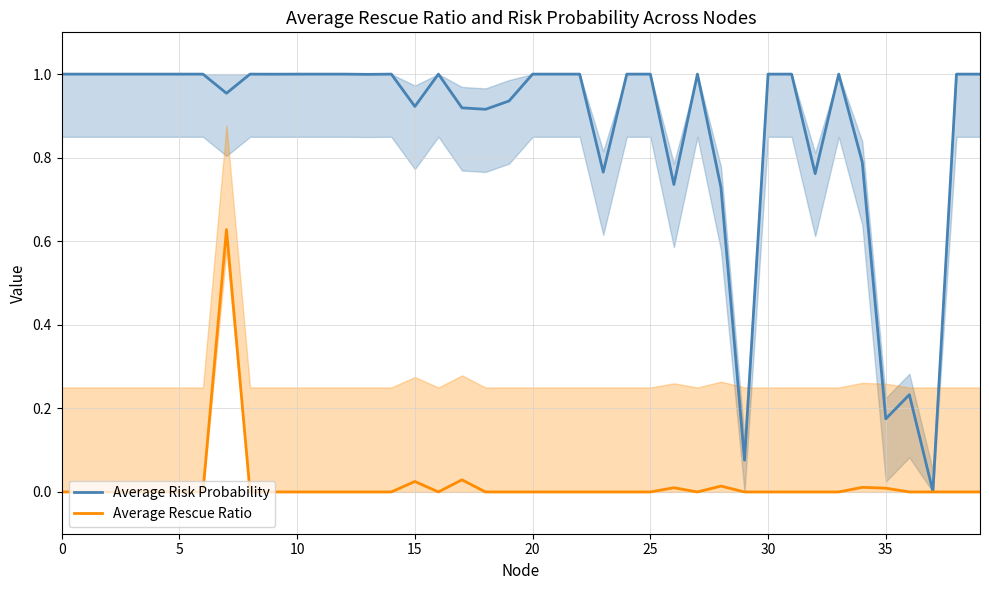

What is the label of the 8th point from the right?

32